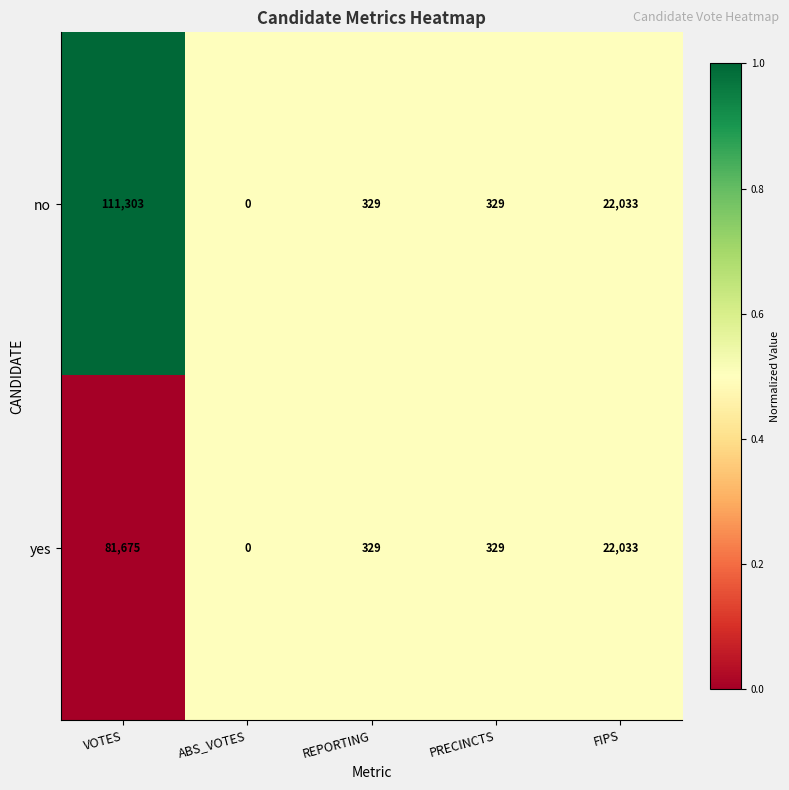

Reading right to left, extract all data points from this chart.

no: 22033	329	329	0	111303
yes: 22033	329	329	0	81675